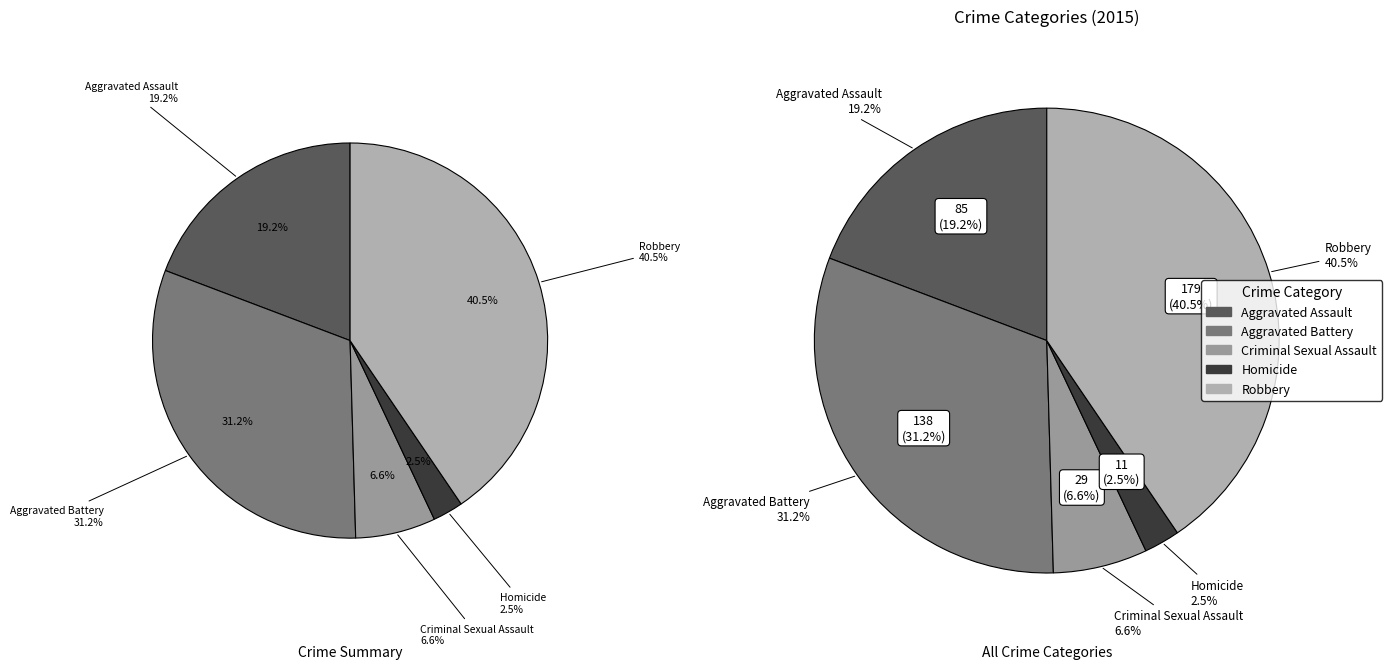

Is there a majority slice in this chart?

No